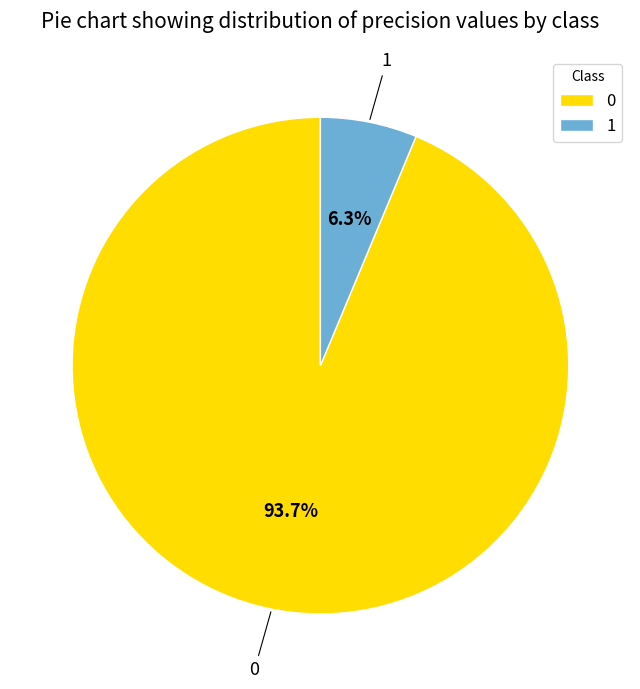

To the nearest percent, what is the combined percentage of 0 and 1?

100%